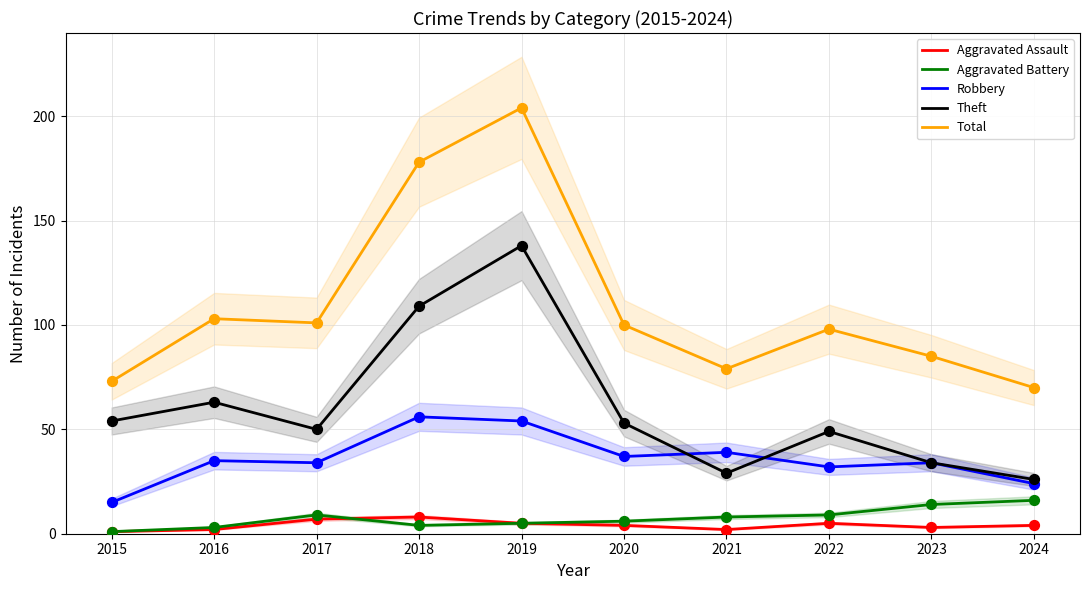

Which series reaches the maximum Y coordinate?

Total